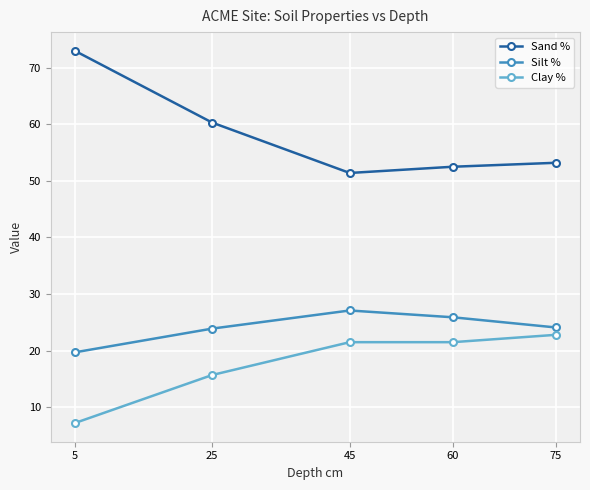

True or false: Sand % has a value of 24.3 at 75.

False